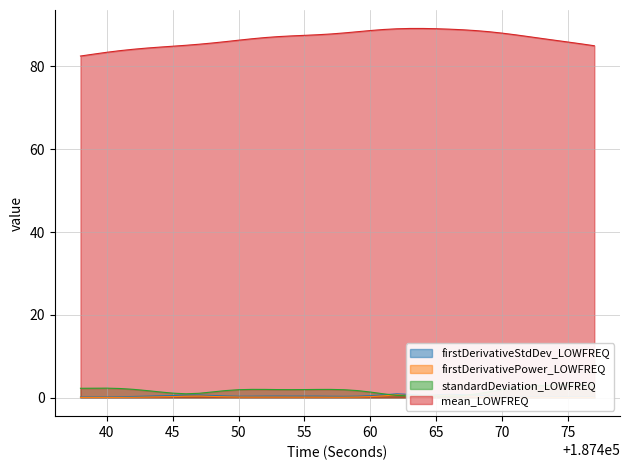

How many distinct data groups are displayed?

4